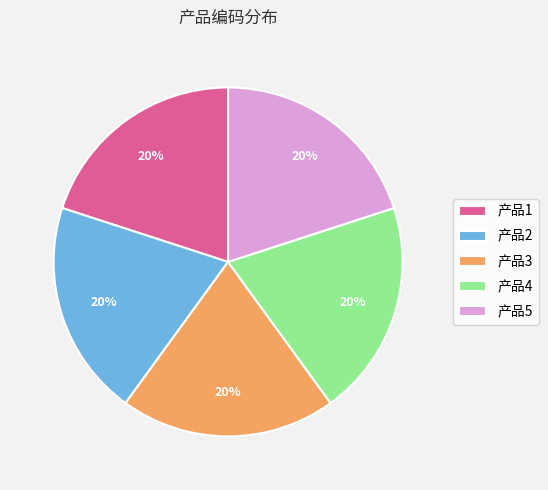

Does 产品4 account for over 50% of the chart?

No